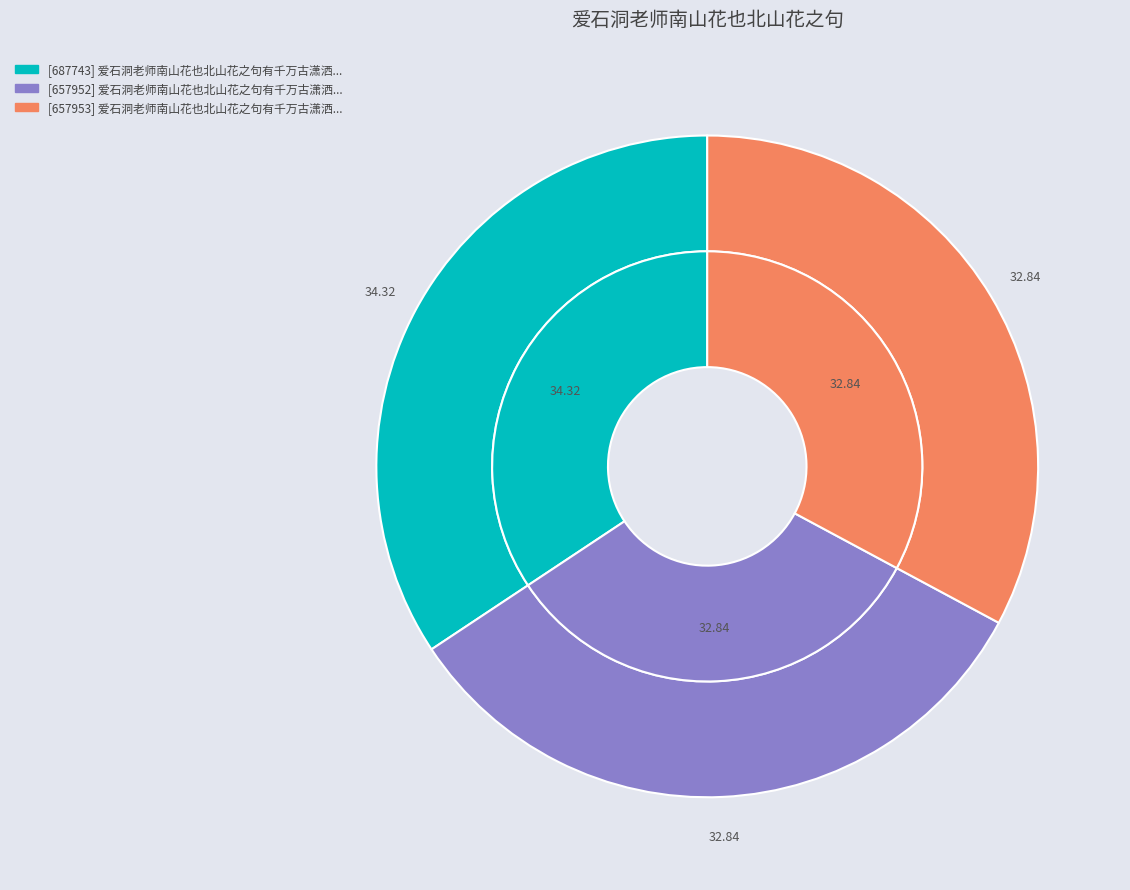

Is the sum of 爱石洞老师南山花也北山花之句有千万古潇洒之趣亦效少参数语 其一 and 爱石洞老师南山花也北山花之句有千万古潇洒之趣亦效少参数语 greater than half?

Yes